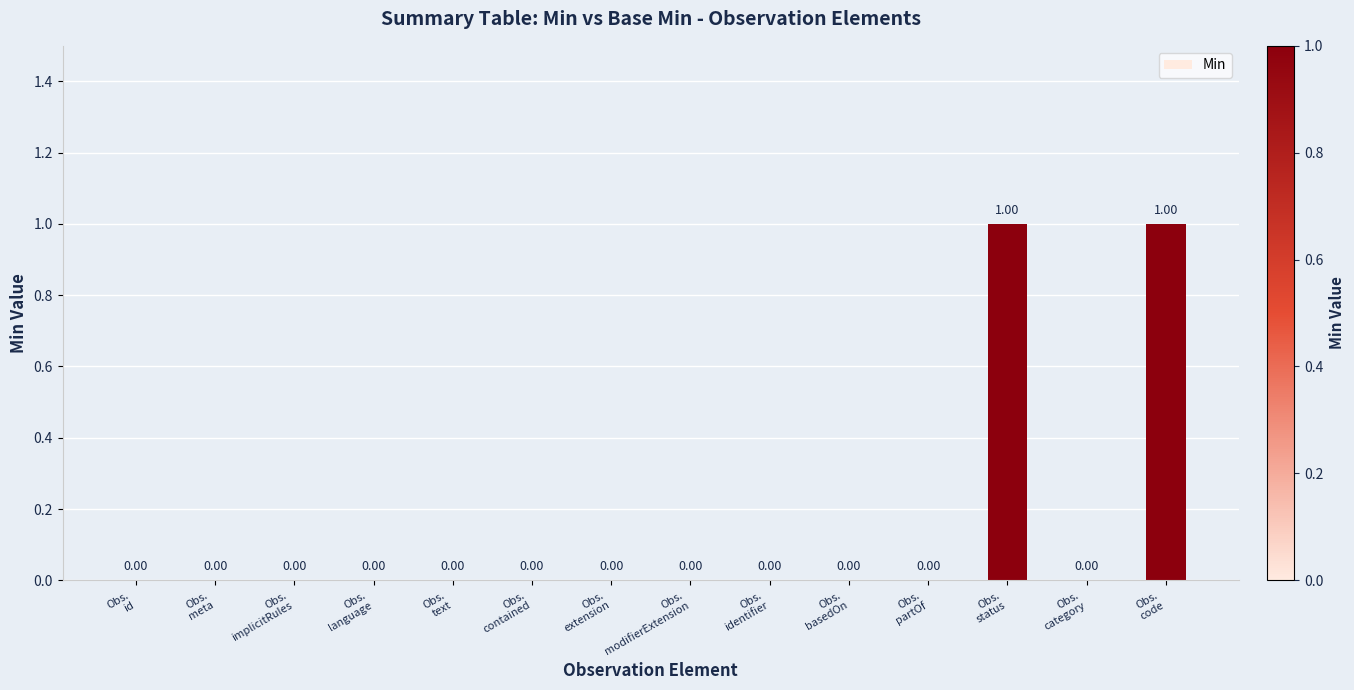

How many data points are above 0?

2